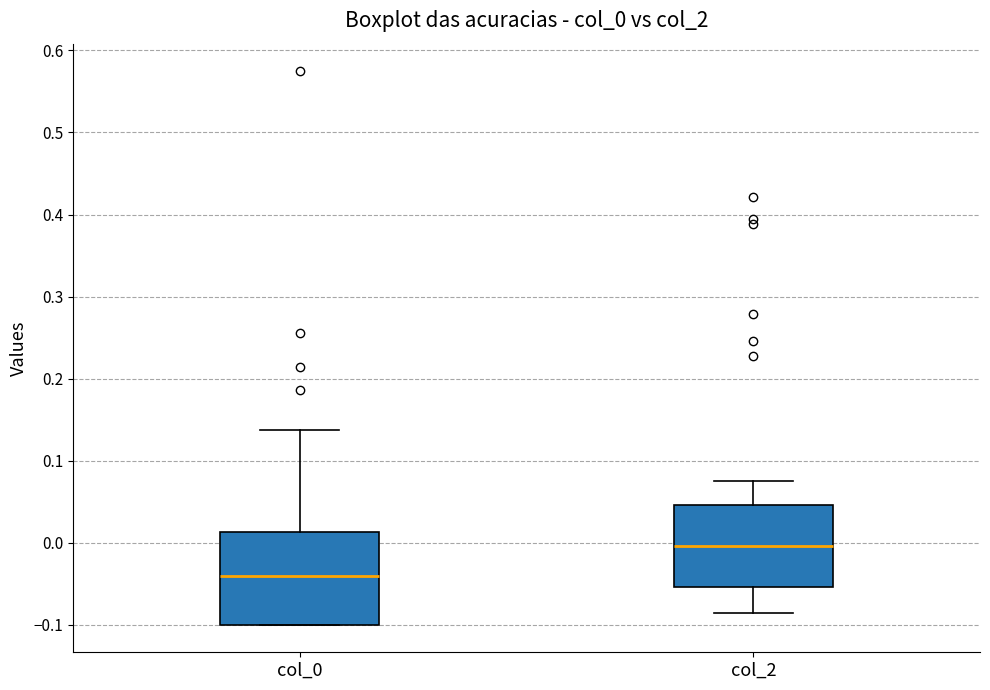

Reading left to right, transcribe this box plot: for each box, give where its median line is, the range the box spans, and where its two whiskers end, as read against the y-axis. The values are not printed on the chart, so give them approximately, as read against the axis.

col_0: median -0.04, box -0.10 to 0.01, whiskers -0.10 to 0.14
col_2: median 0.00, box -0.05 to 0.05, whiskers -0.09 to 0.07